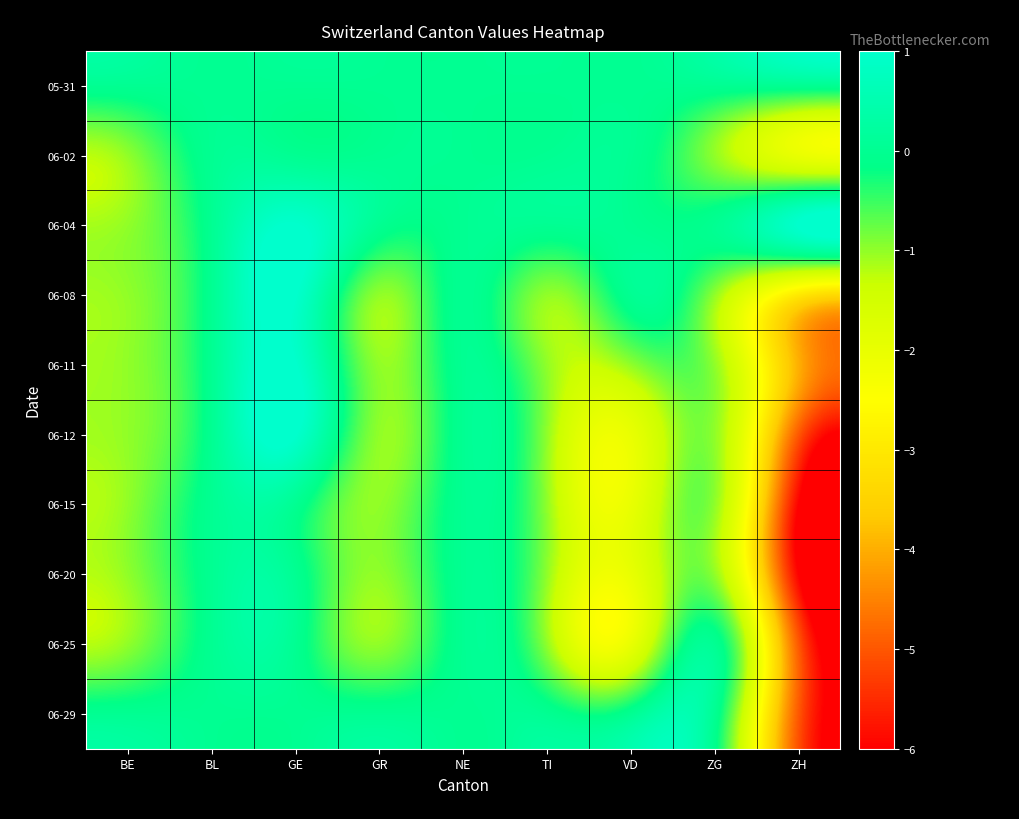

At which category is the sum across all series the highest?

GE